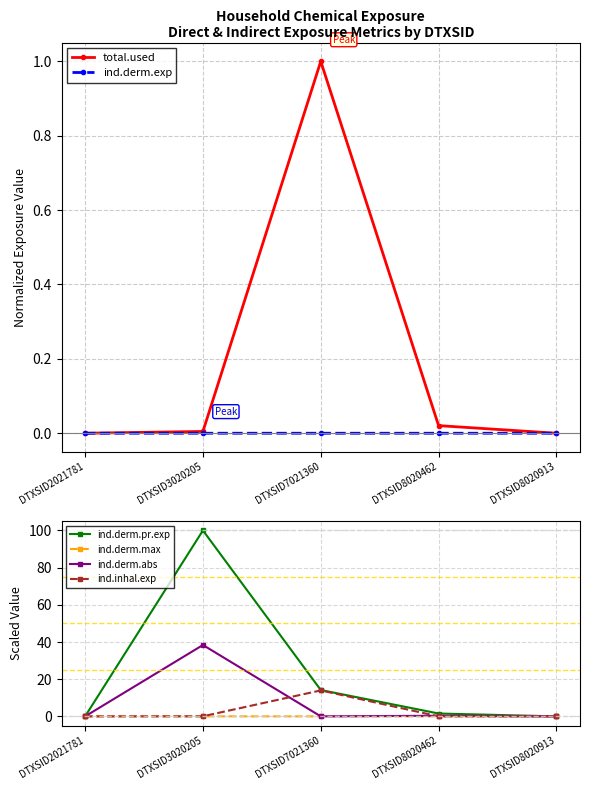

True or false: ind.derm.exp has more than 1 interior local peaks.

False